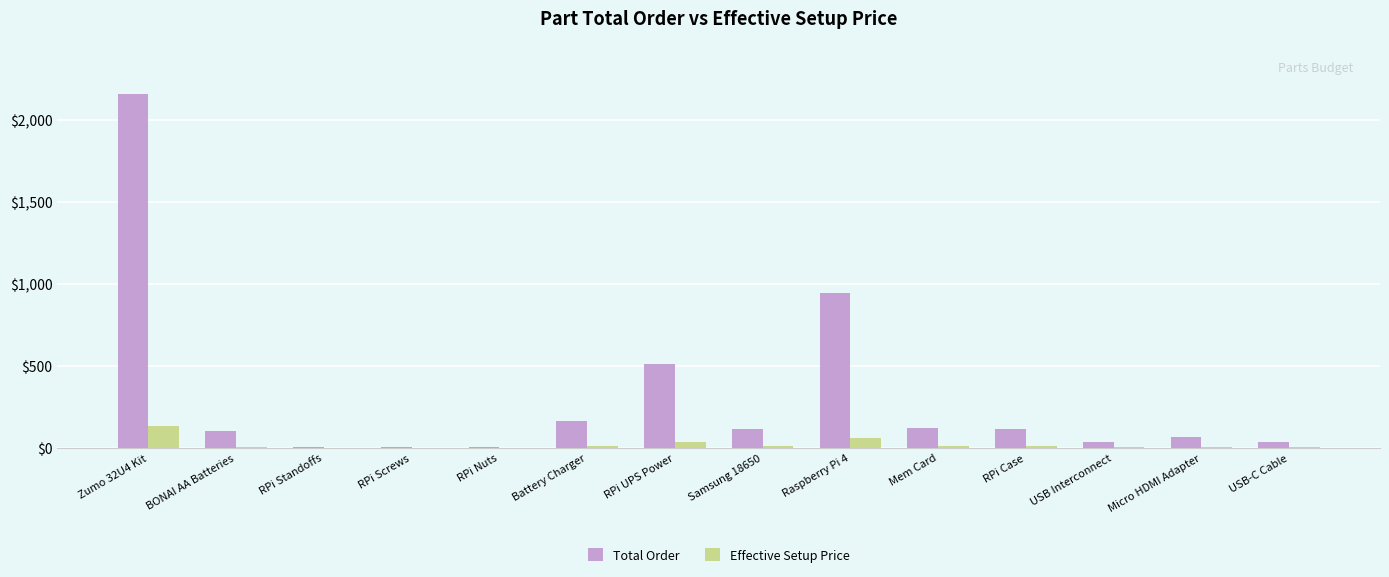

What is the difference between the Total Order values at RPi Case and Raspberry Pi 4?

832.0